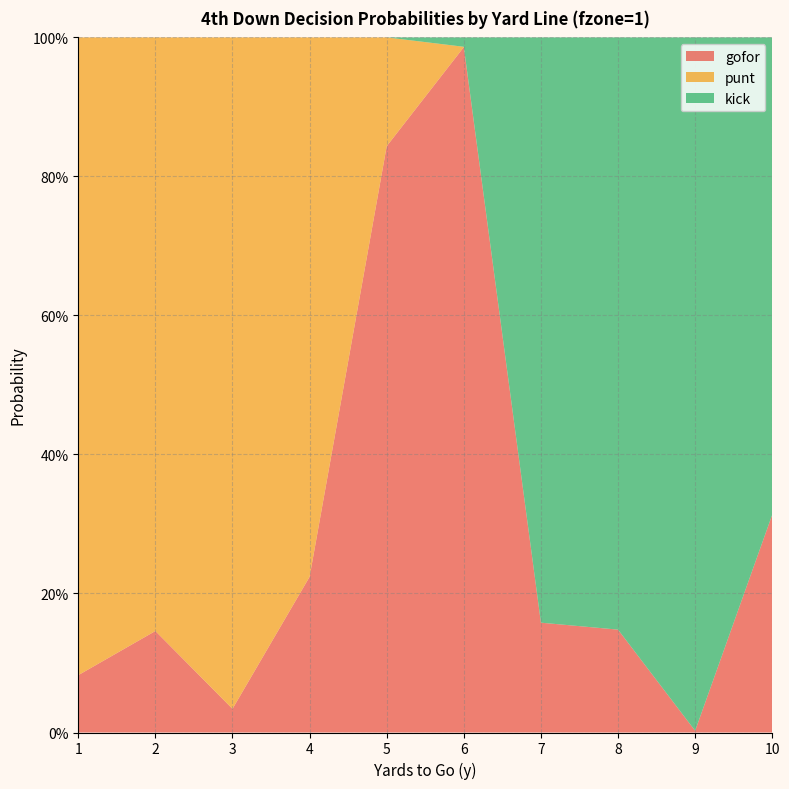

Reading left to right, transcribe all the data shown in this chart.

gofor: 1=0.1	2=0.1	3=0.0	4=0.2	5=0.8	6=1.0	7=0.2	8=0.1	9=0.0	10=0.3
punt: 1=0.9	2=0.9	3=1.0	4=0.8	5=0.2	6=0.0	7=0.0	8=0.0	9=0.0	10=0.0
kick: 1=0.0	2=0.0	3=0.0	4=0.0	5=0.0	6=0.0	7=0.8	8=0.9	9=1.0	10=0.7